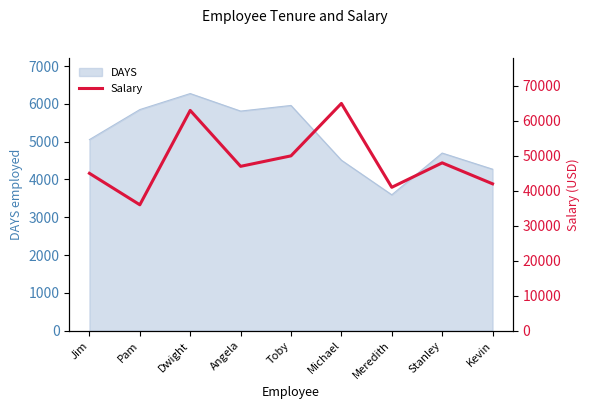

How many lines are shown in the chart?

1